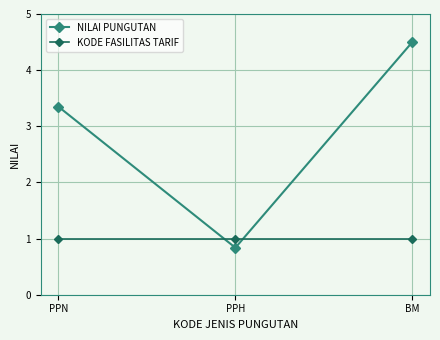

What is the label of the 2nd point from the right?

PPH